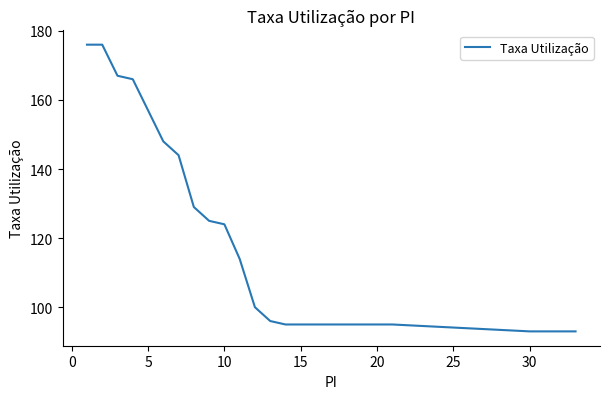

What is the maximum value shown in the chart?

176